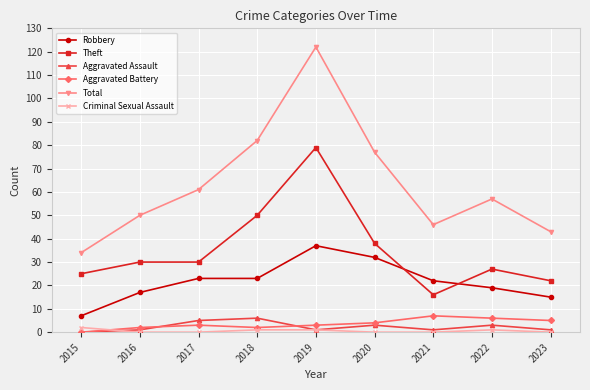

The Criminal Sexual Assault series shows 1 at 2019. True or false?

True